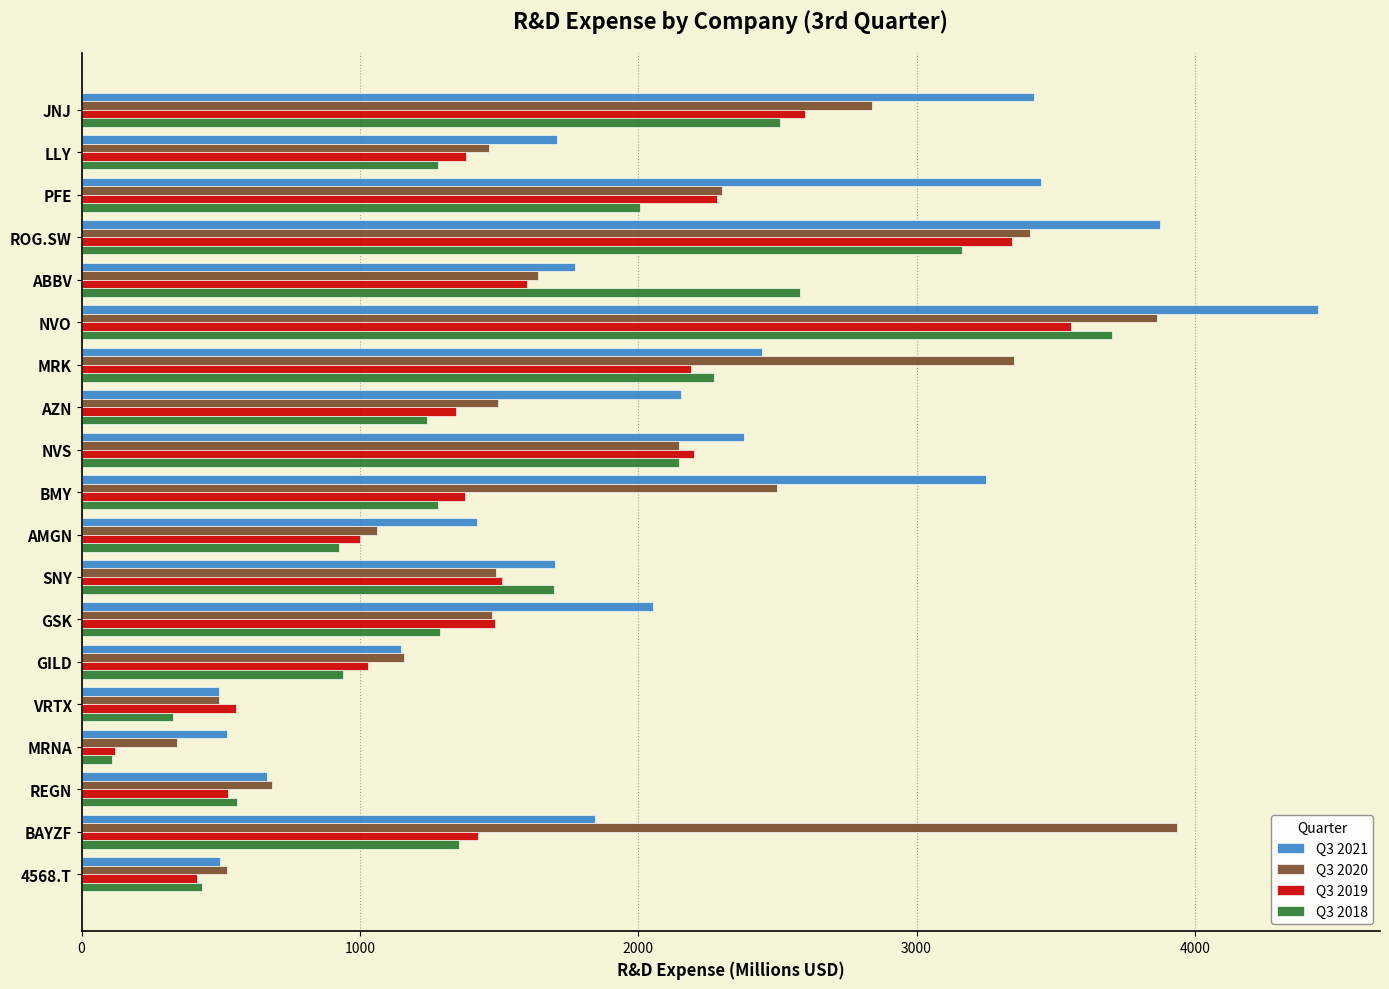

What is the sum of all Q3 2020 values?

36168.2